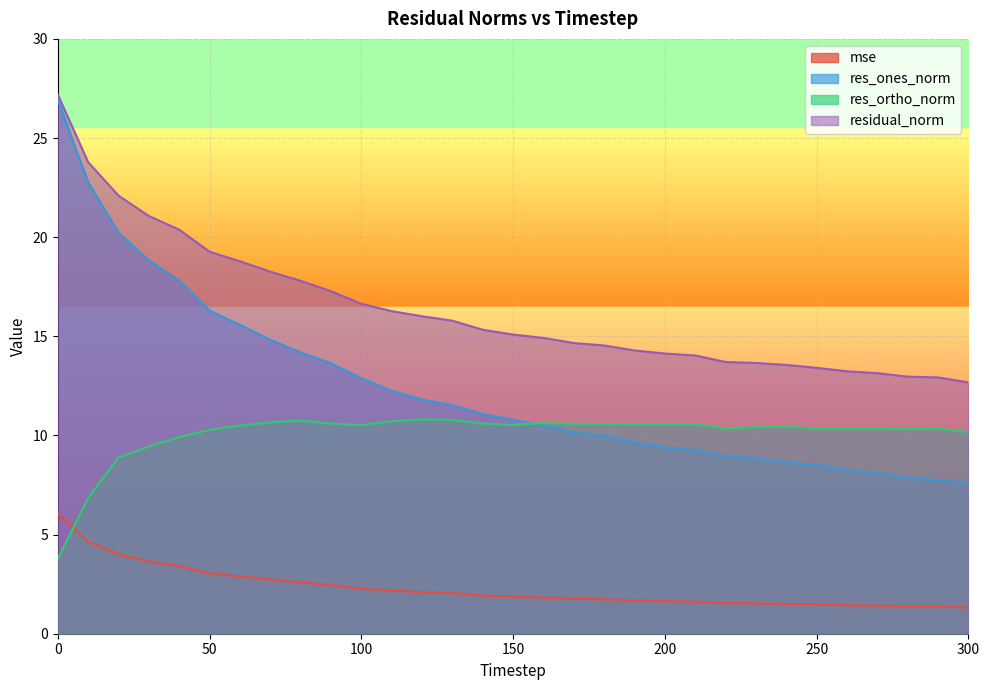

Between 180 and 250, which series saw the biggest shift?

res_ones_norm